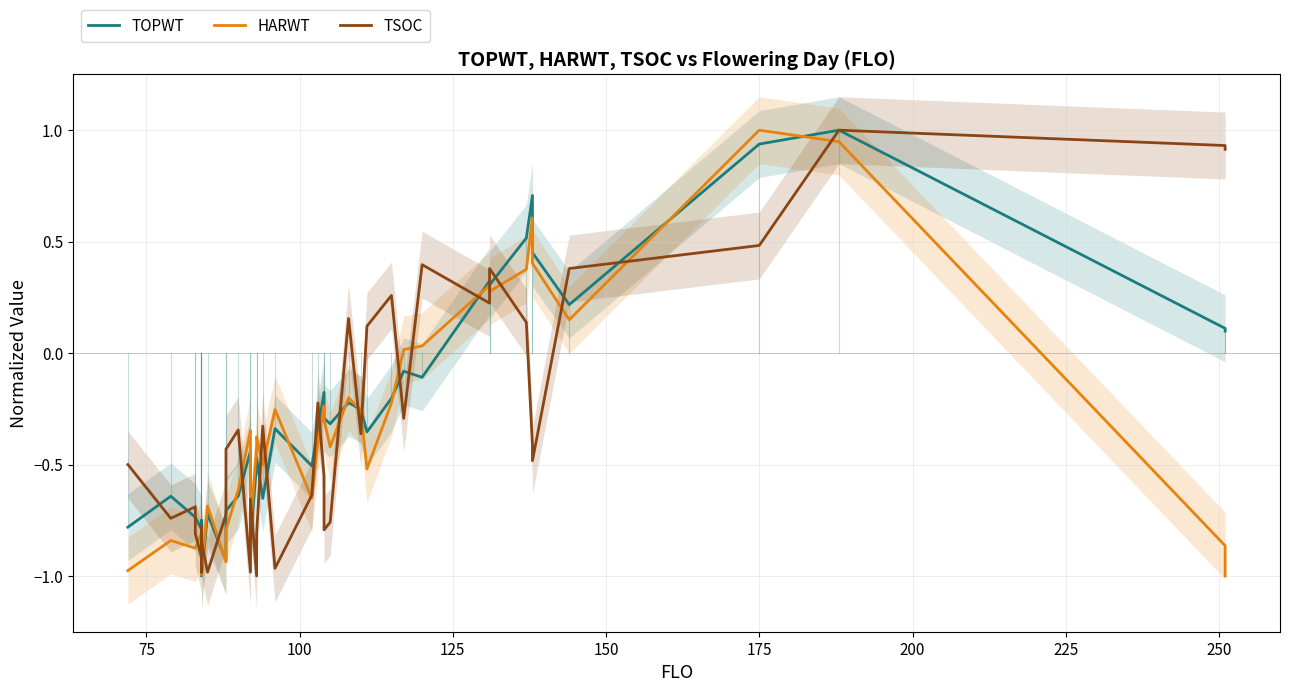

Reading left to right, extract all data points from this chart.

TOPWT: -0.8	-0.6	-0.7	-0.7	-0.8	-0.8	-0.8	-0.8	-1.0	-0.7	-0.9	-0.7	-0.6	-0.4	-0.8	-0.5	-0.5	-0.7	-0.3	-0.5	-0.3	-0.2	-0.3	-0.3	-0.2	-0.3	-0.4	-0.2	-0.1	-0.1	0.3	0.3	0.5	0.7	0.5	0.2	0.9	1.0	0.1	0.1
HARWT: -1.0	-0.8	-0.9	-0.9	-0.8	-0.8	-1.0	-0.8	-1.0	-0.7	-0.9	-0.8	-0.6	-0.3	-0.8	-0.4	-0.4	-0.5	-0.3	-0.7	-0.4	-0.2	-0.3	-0.4	-0.2	-0.3	-0.5	-0.2	0.0	0.0	0.3	0.3	0.4	0.6	0.4	0.1	1.0	0.9	-0.9	-1.0
TSOC: -0.5	-0.7	-0.7	-0.8	-0.9	-0.9	-0.8	-1.0	-0.8	-1.0	-0.7	-0.4	-0.3	-1.0	-0.7	-1.0	-0.8	-0.3	-1.0	-0.6	-0.2	-0.6	-0.8	-0.8	0.2	-0.4	0.1	0.3	-0.3	0.4	0.2	0.4	0.1	-0.4	-0.5	0.4	0.5	1.0	0.9	0.9